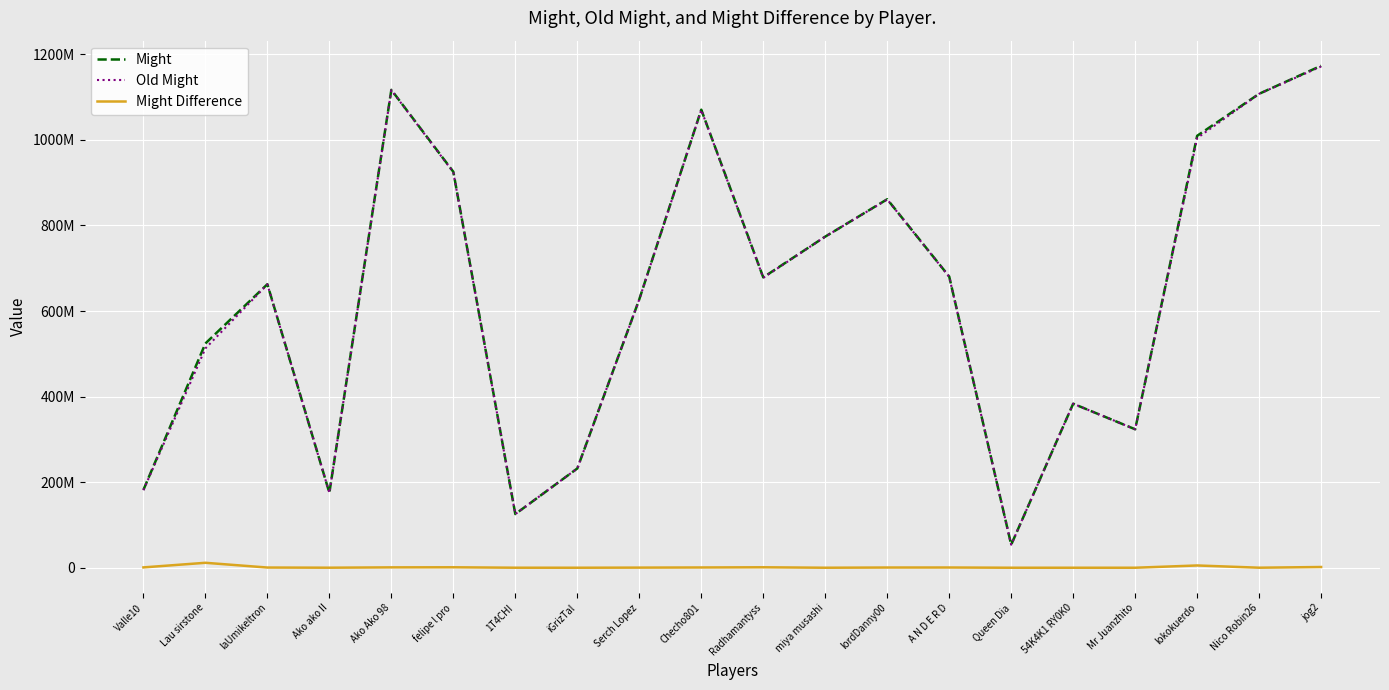

True or false: Old Might and Might cross at least once.

False